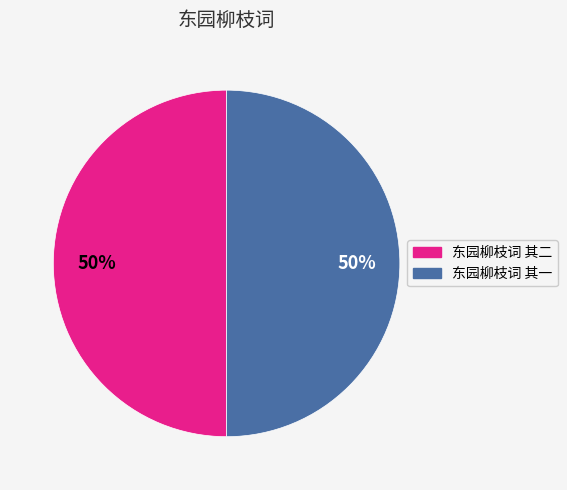

To the nearest percent, what portion does 东园柳枝词 其二 represent?

50%